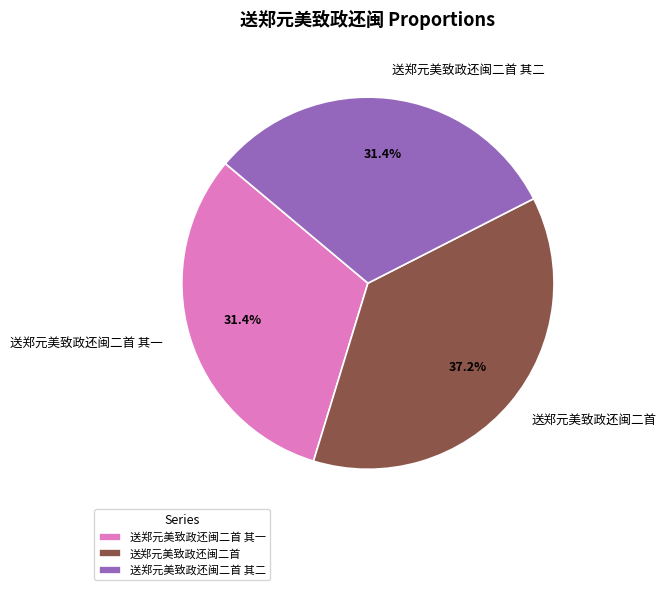

How many slices are in this pie chart?

3